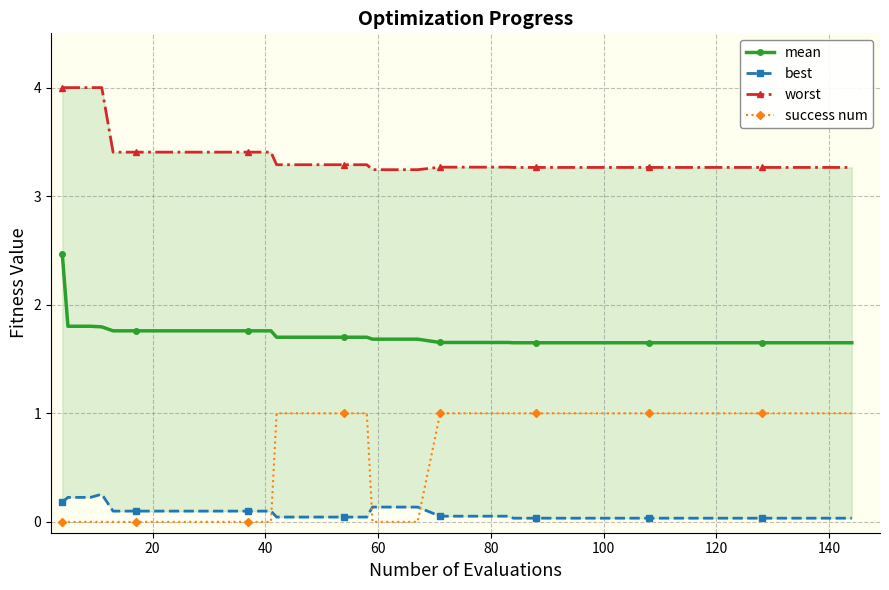

True or false: mean and success num cross at least once.

False